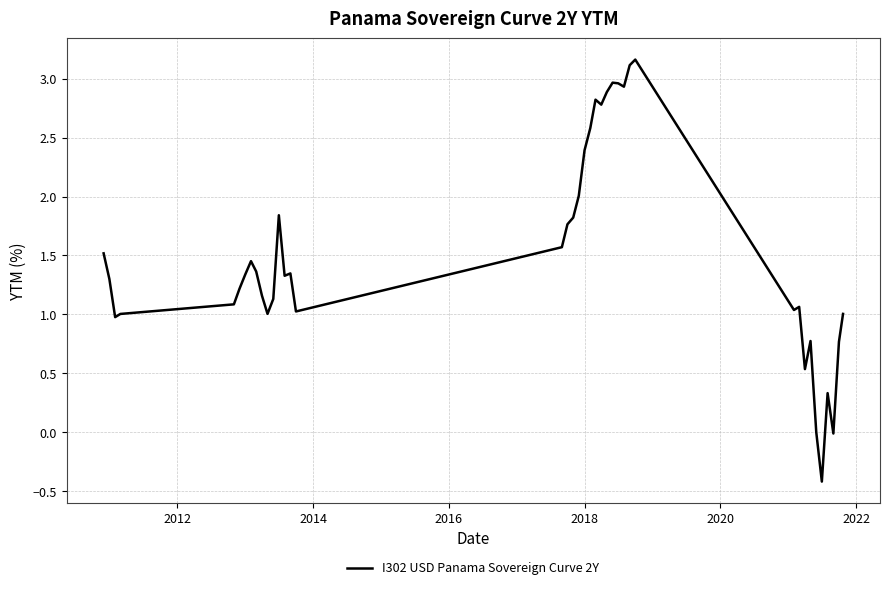

What is the difference between the maximum and minimum values?

3.6